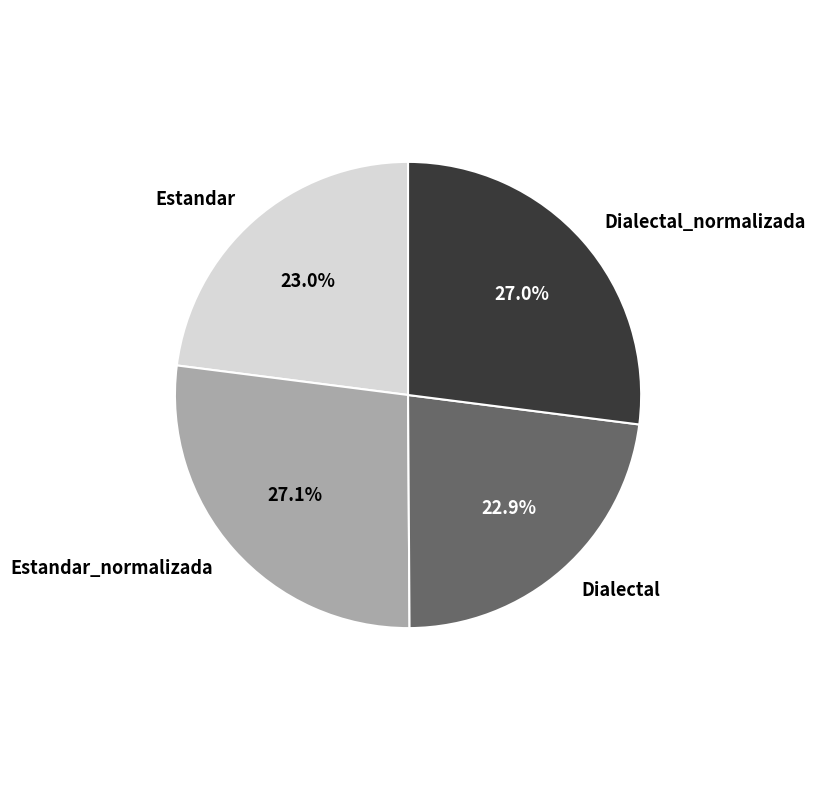

To the nearest percent, what percentage of the pie is Estandar?

23%